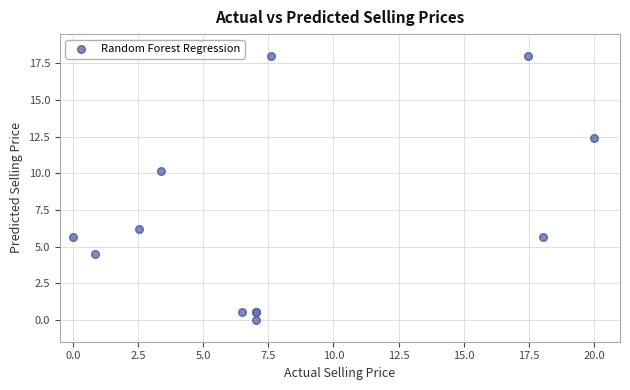

What Y value in the scatter plot is closest to 9?

10.1